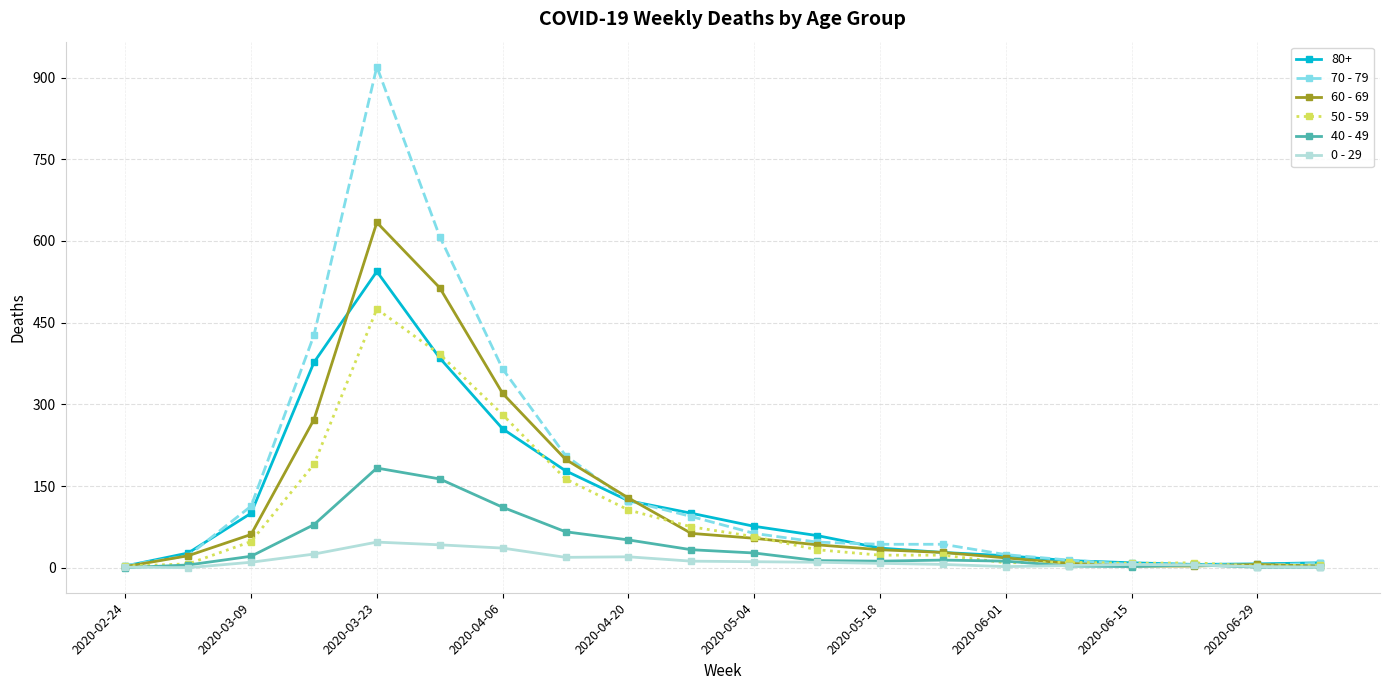

What is the difference between the maximum and minimum values in the 50 - 59 series?

472